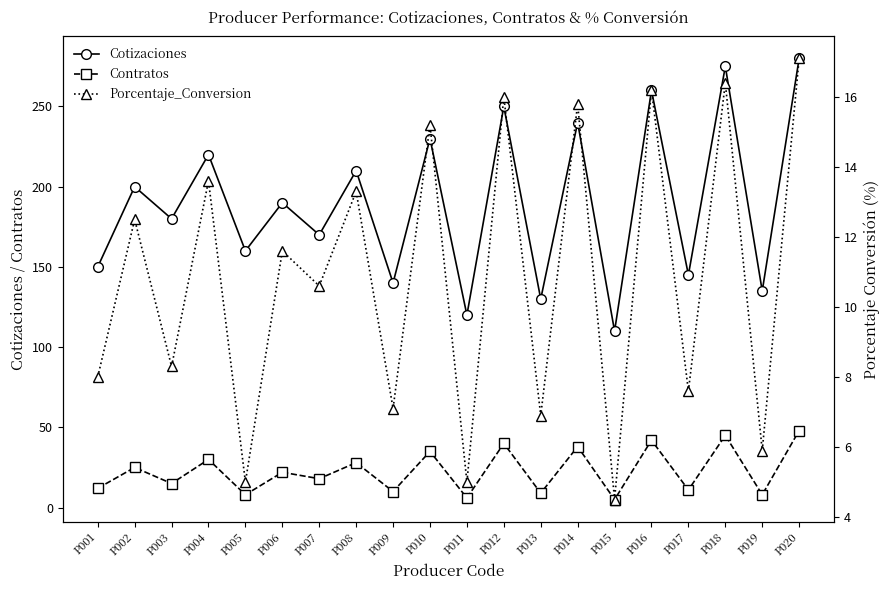

Between P006 and P014, which is larger?

P014